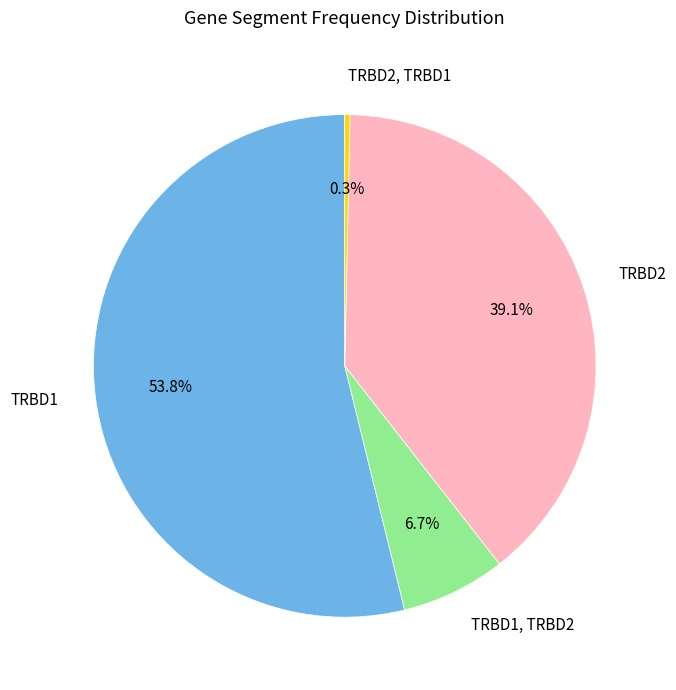

Which slice is the smallest?

TRBD2, TRBD1